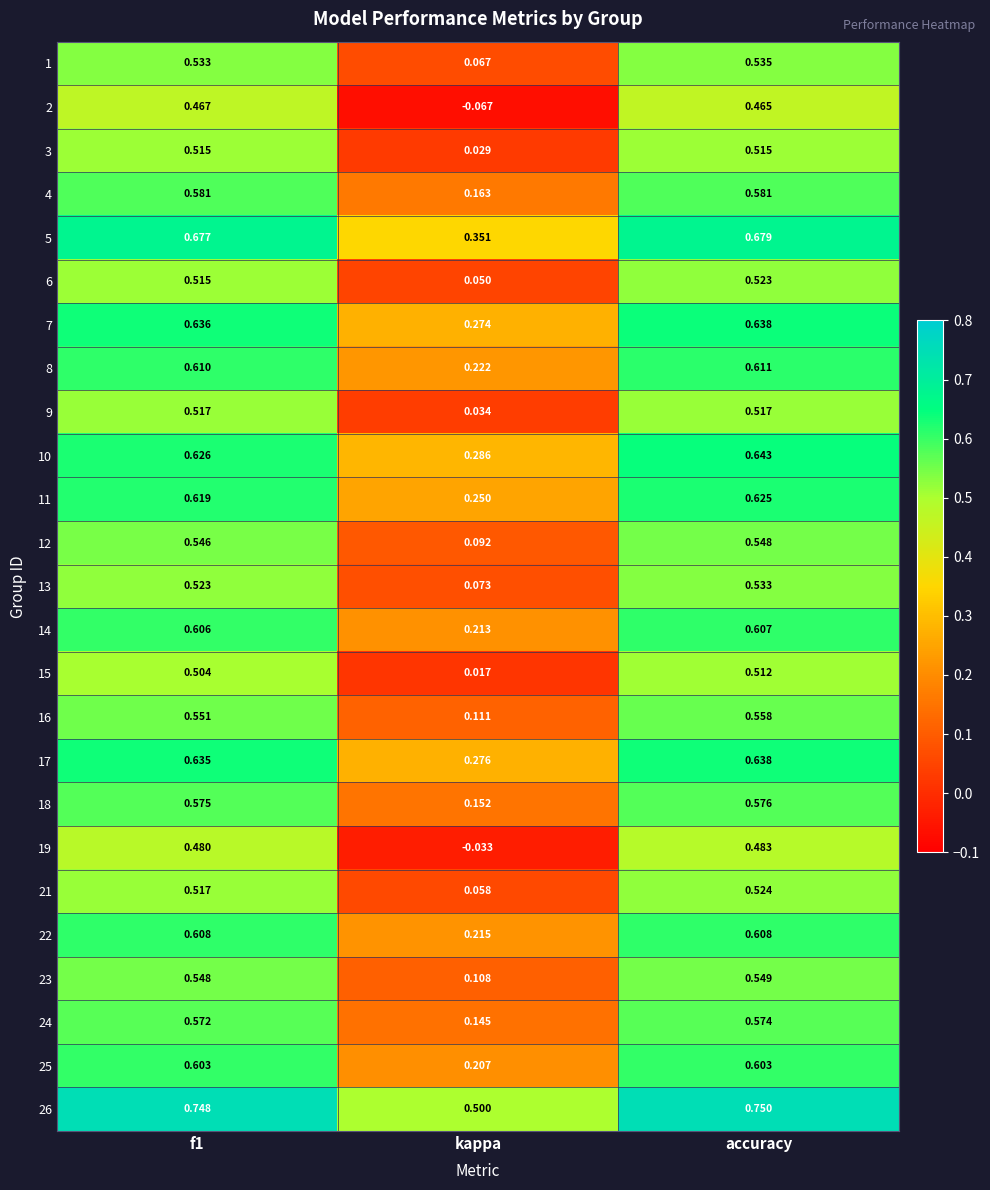

At which category is the sum across all series the highest?

accuracy